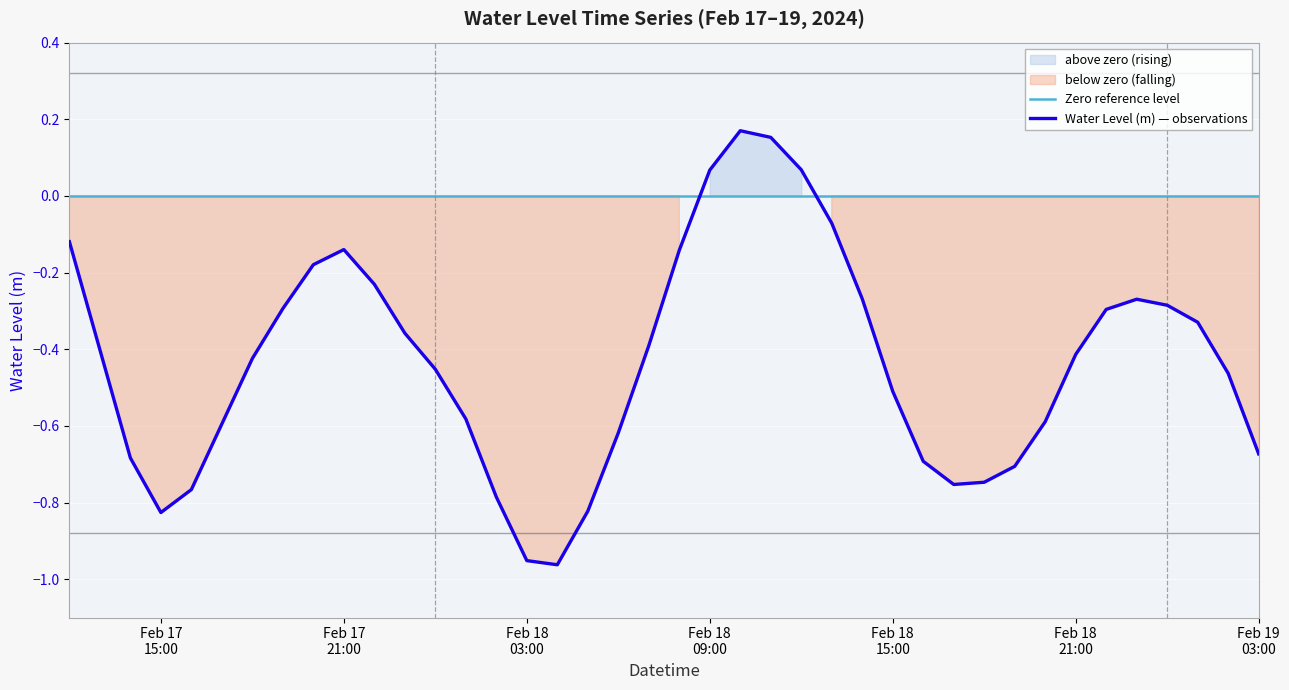

How many points are lower than both their immediate neighbors (excluding endpoints)?

3